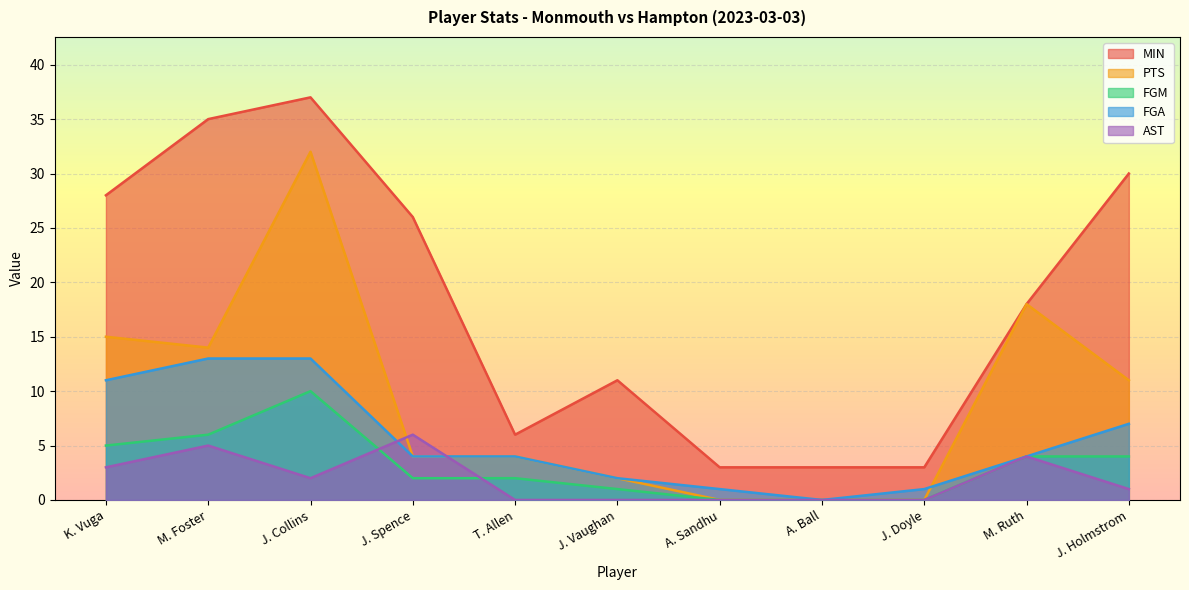

At which category does the chart reach its minimum across all series?

A. Sandhu